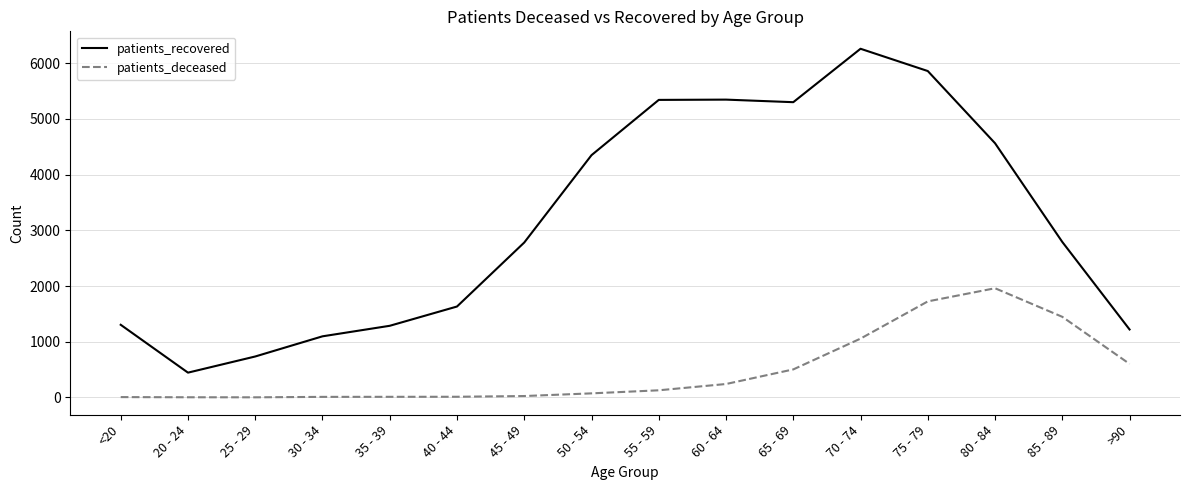

The patients_deceased series shows 128 at 55 - 59. True or false?

True